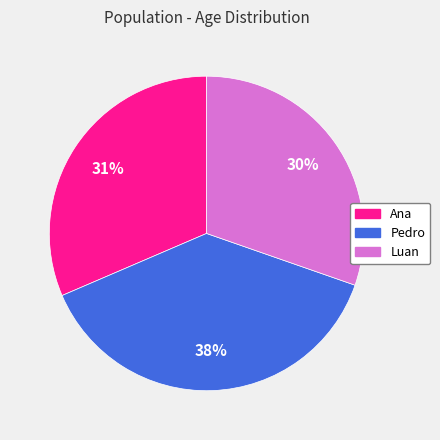

What percentage is the Ana slice, to the nearest percent?

31%